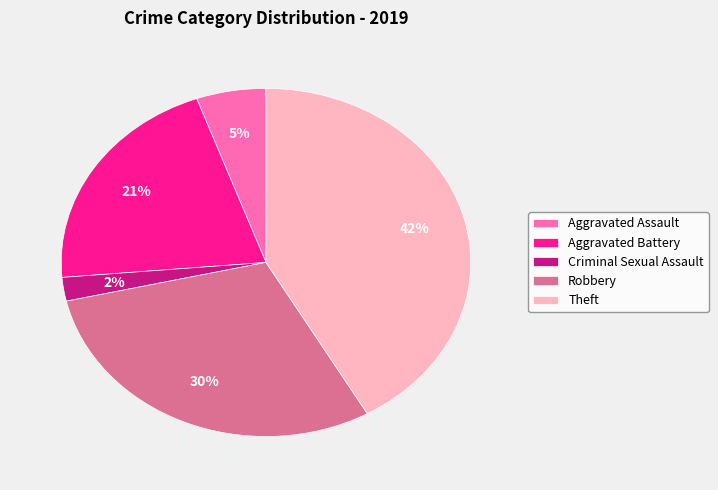

Is it true that Criminal Sexual Assault is 2% of the pie?

True